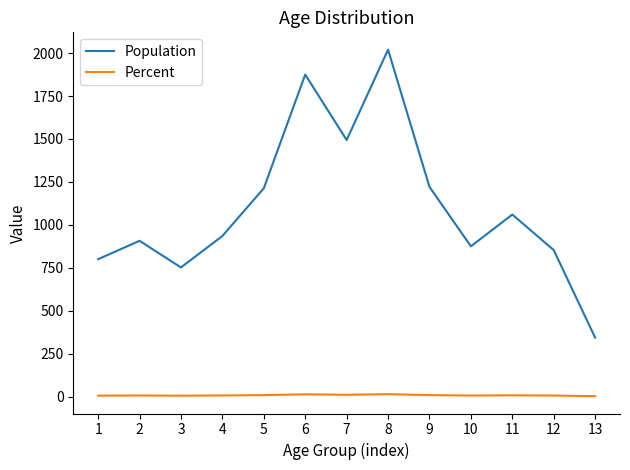

The Population series shows 589.8 at 12. True or false?

False